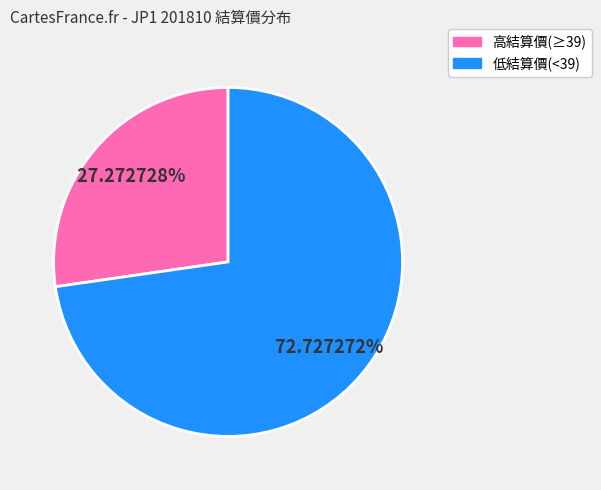

Is there a majority slice in this chart?

Yes